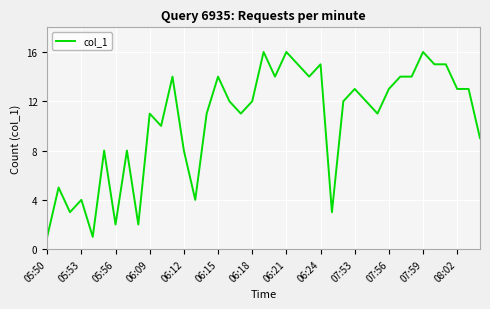

What is the difference between the maximum and minimum values?

15